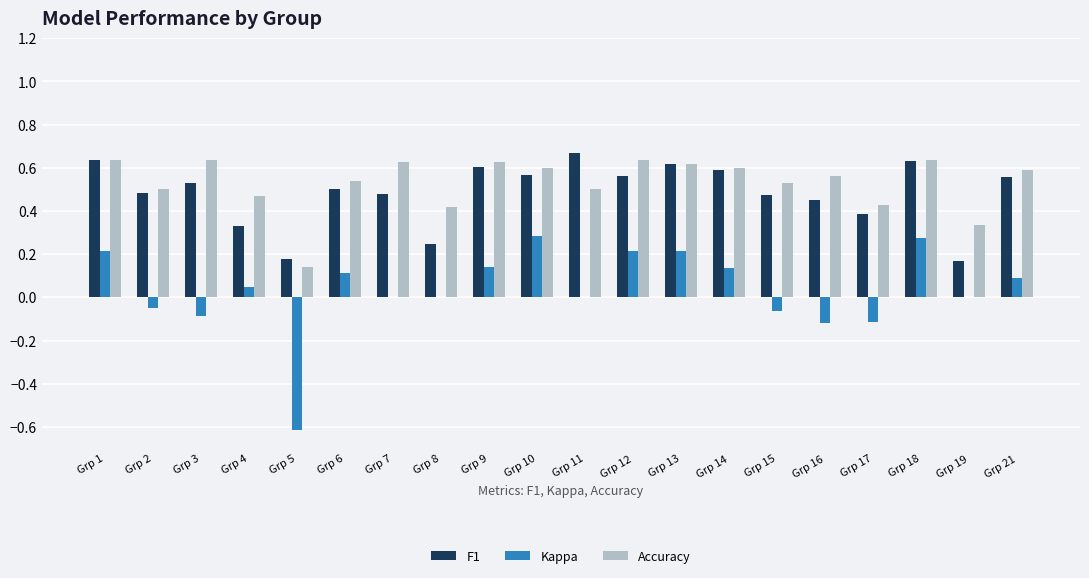

What is the sum of all Accuracy values?

10.6